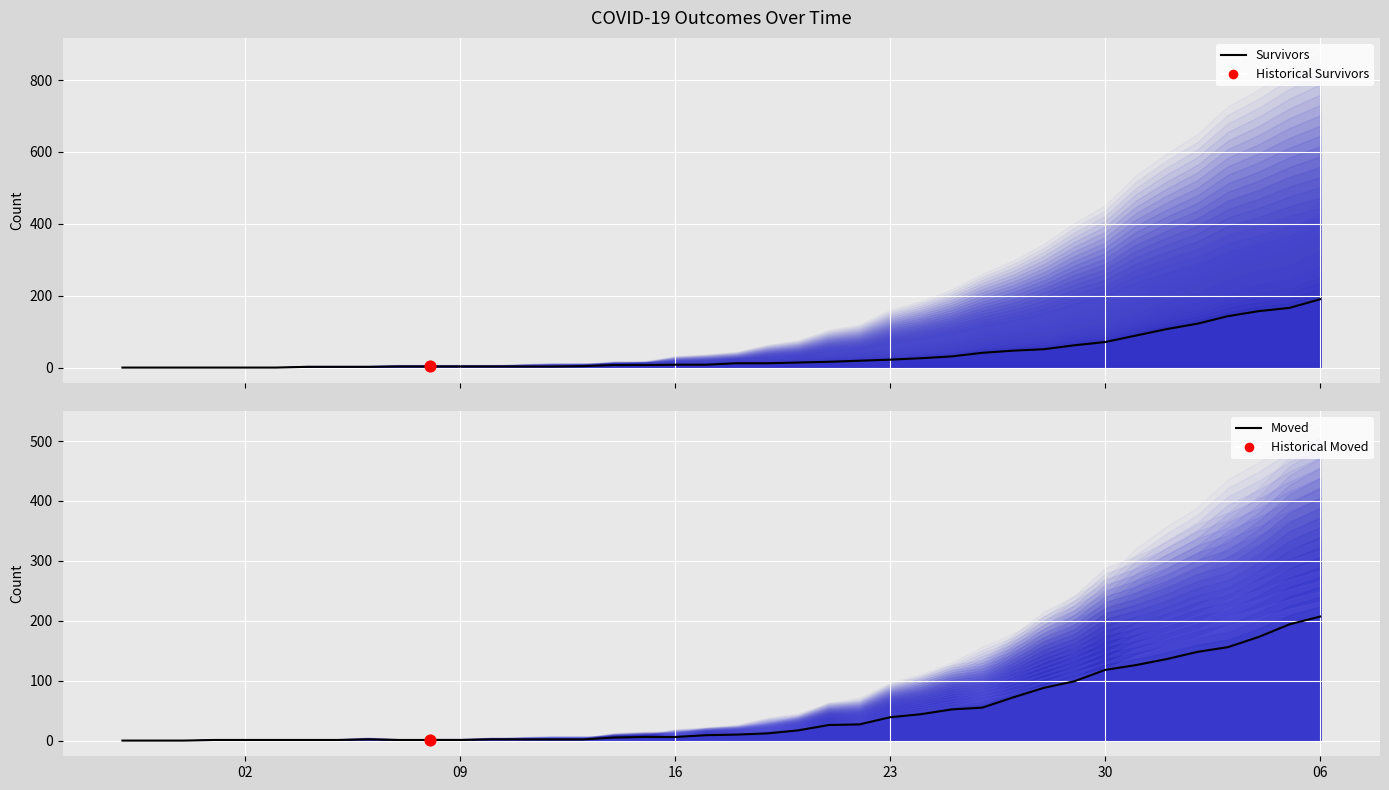

At how many categories does at least one series exceed 175?

2